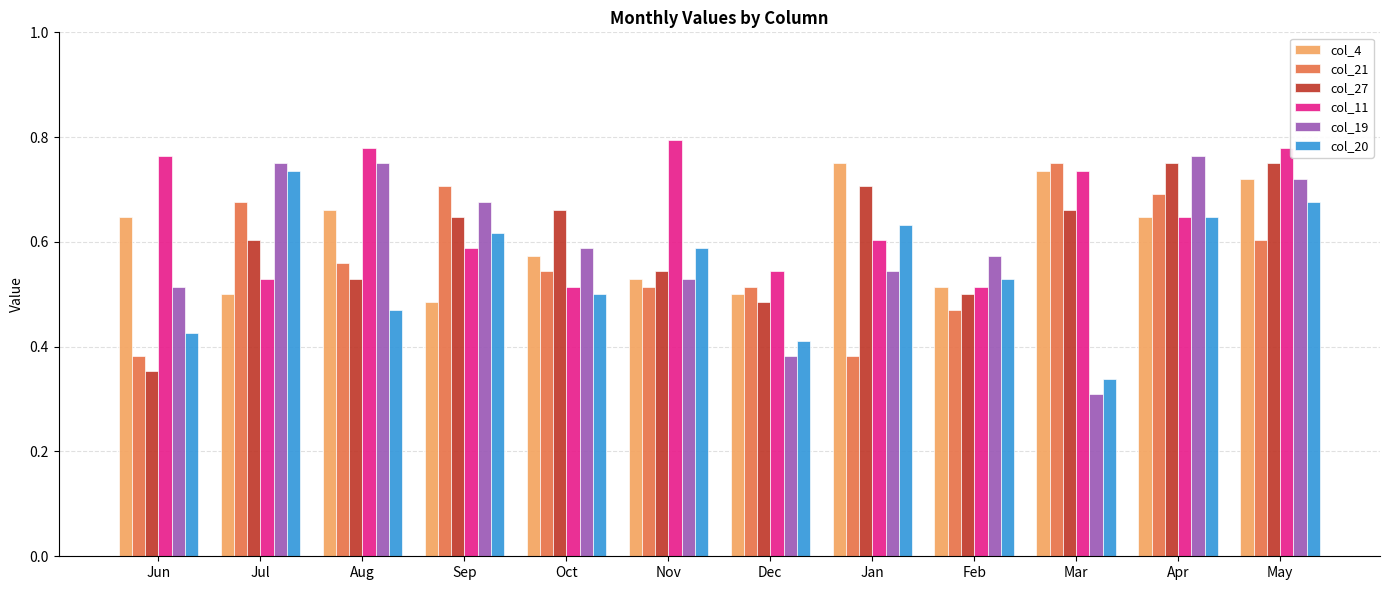

What is the sum of the col_19 values at Sep and Jul?

1.4